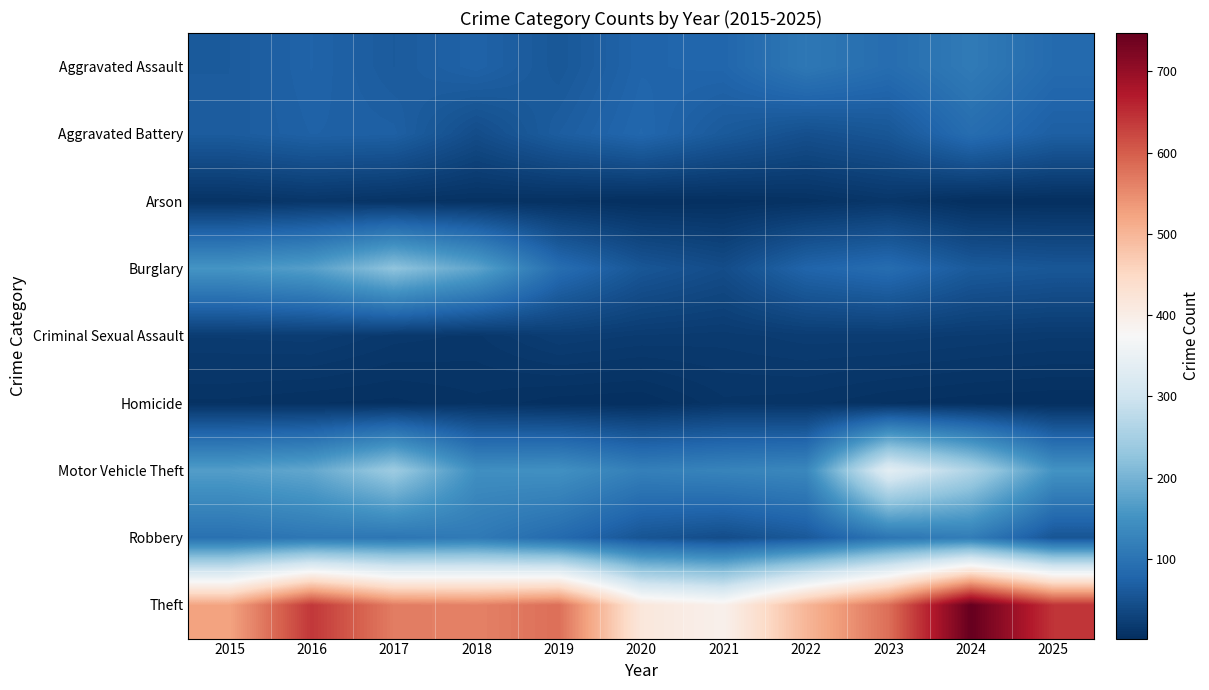

Reading left to right, transcribe all the data shown in this chart.

Aggravated Assault: 2015=63	2016=75	2017=63	2018=74	2019=58	2020=77	2021=79	2022=107	2023=90	2024=112	2025=86
Aggravated Battery: 2015=64	2016=72	2017=70	2018=43	2019=66	2020=81	2021=61	2022=47	2023=56	2024=90	2025=69
Arson: 2015=8	2016=12	2017=8	2018=6	2019=5	2020=2	2021=3	2022=6	2023=12	2024=2	2025=2
Burglary: 2015=154	2016=170	2017=225	2018=178	2019=90	2020=56	2021=43	2022=77	2023=89	2024=62	2025=57
Criminal Sexual Assault: 2015=20	2016=21	2017=15	2018=13	2019=22	2020=19	2021=18	2022=21	2023=21	2024=19	2025=17
Homicide: 2015=7	2016=5	2017=4	2018=7	2019=3	2020=2	2021=10	2022=9	2023=5	2024=3	2025=2
Motor Vehicle Theft: 2015=168	2016=182	2017=240	2018=145	2019=148	2020=120	2021=127	2022=133	2023=336	2024=260	2025=152
Robbery: 2015=96	2016=106	2017=104	2018=111	2019=86	2020=54	2021=43	2022=60	2023=104	2024=116	2025=54
Theft: 2015=523	2016=639	2017=566	2018=561	2019=581	2020=416	2021=392	2022=499	2023=581	2024=747	2025=642